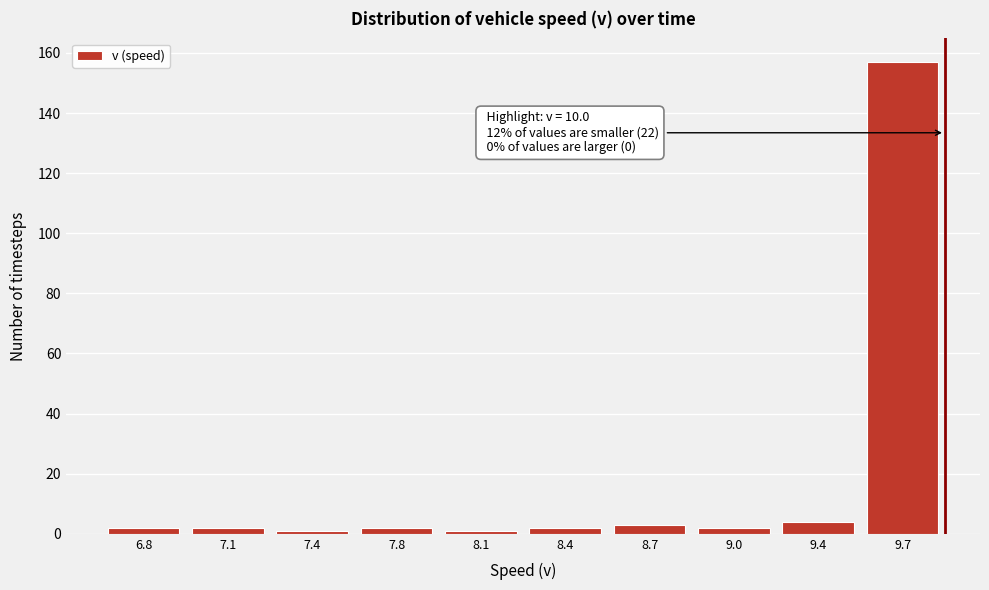

Reading left to right, transcribe all the data shown in this chart.

6.8=2	7.1=2	7.4=1	7.8=2	8.1=1	8.4=2	8.7=3	9.0=2	9.4=4	9.7=157